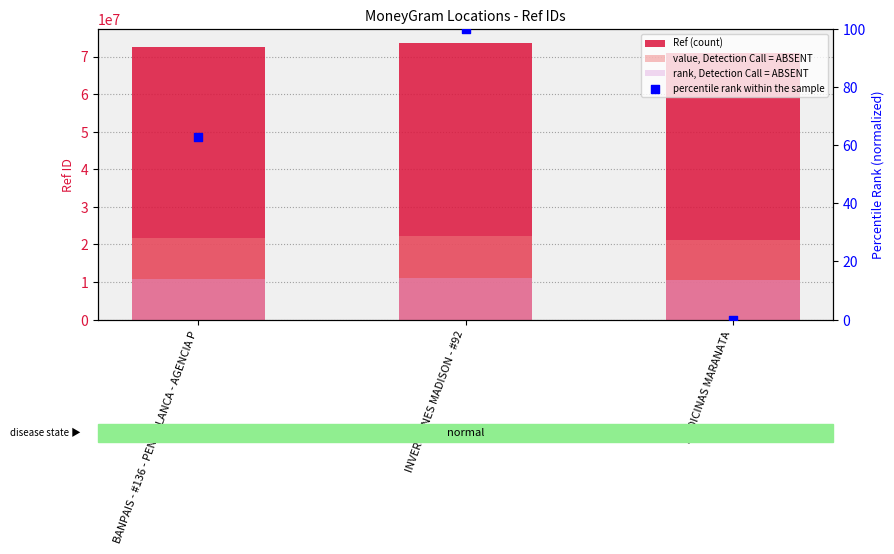

At how many categories does at least one series exceed 59226112?

3